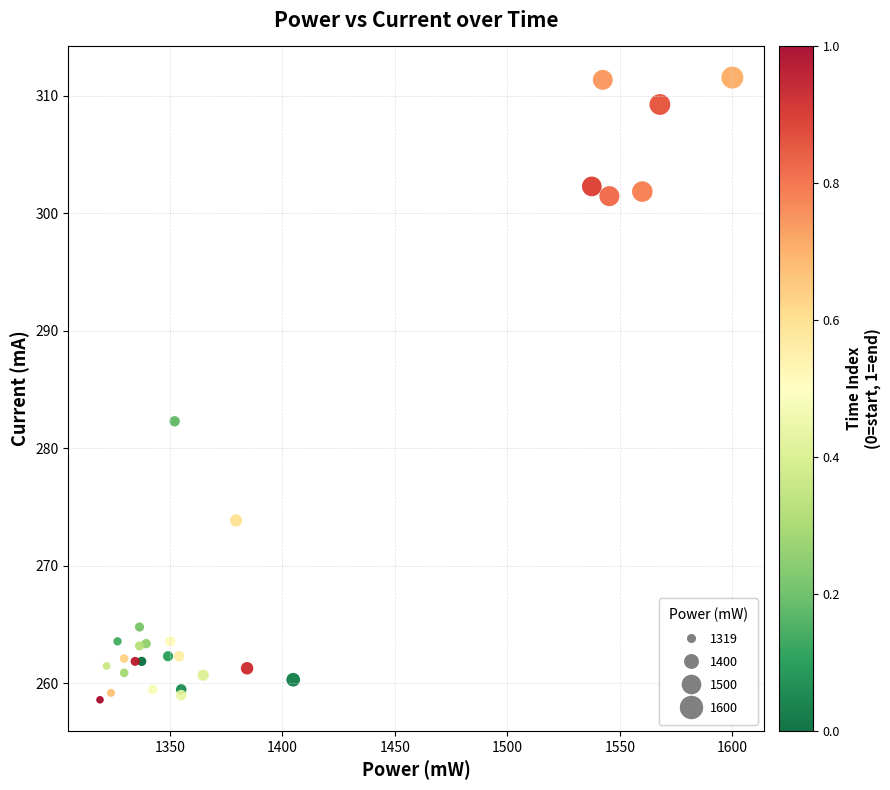

What Y value in the scatter plot is closest to 285?

282.3